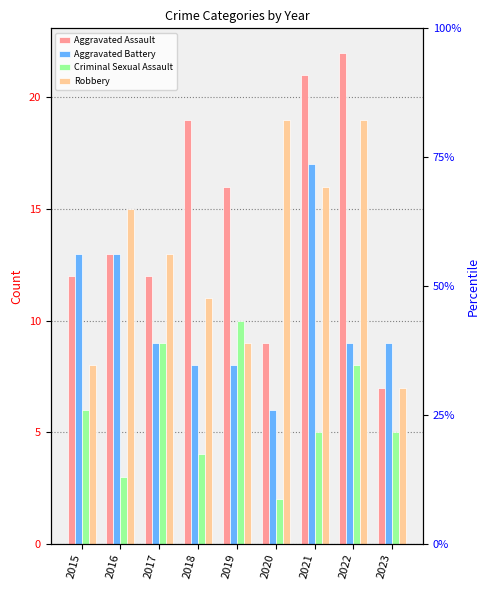

Between 2019 and 2017, which is larger?

2019